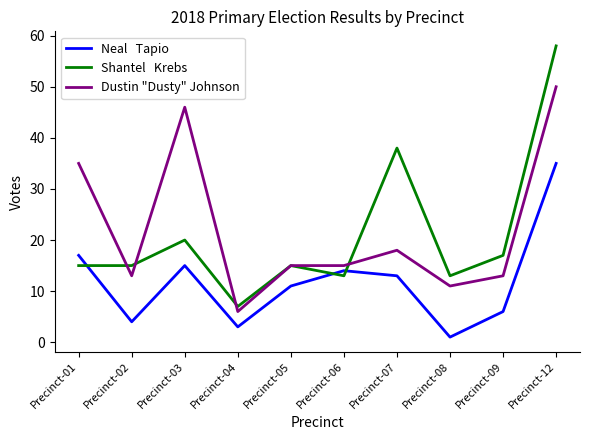

Which label corresponds to the smallest value in the chart?

Precinct-08